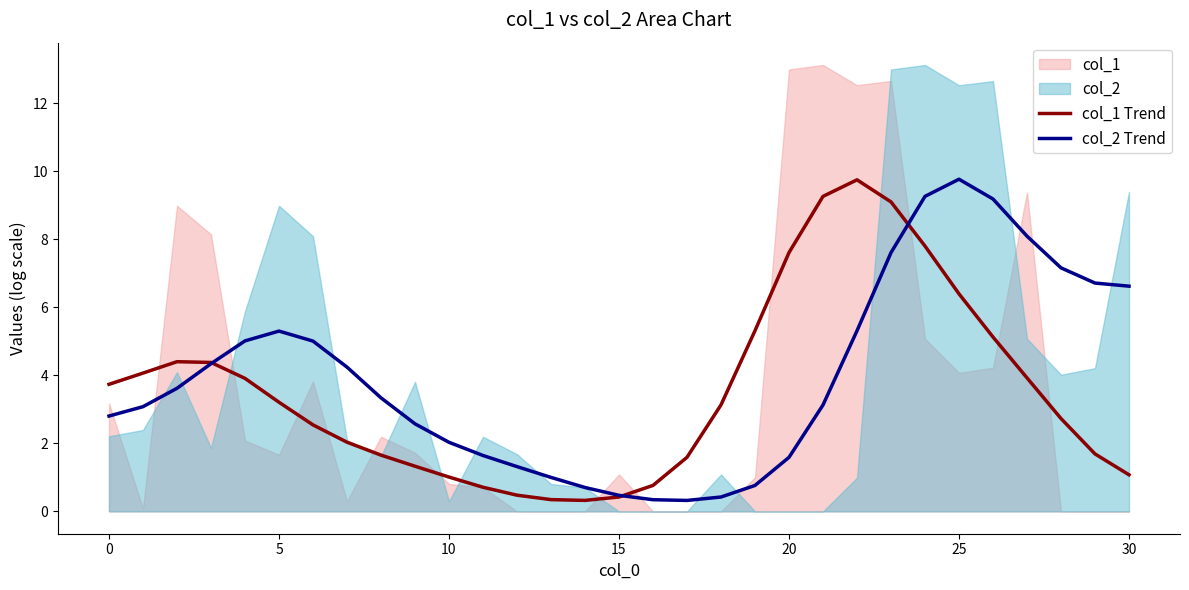

How many values in the col_2 Trend series exceed 3?

18